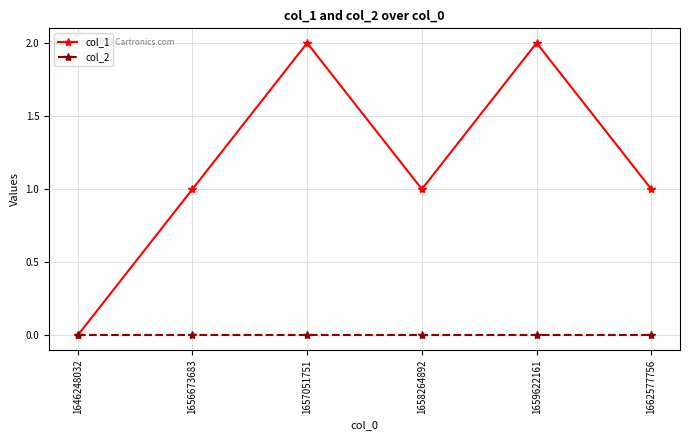

How many lines are shown in the chart?

2